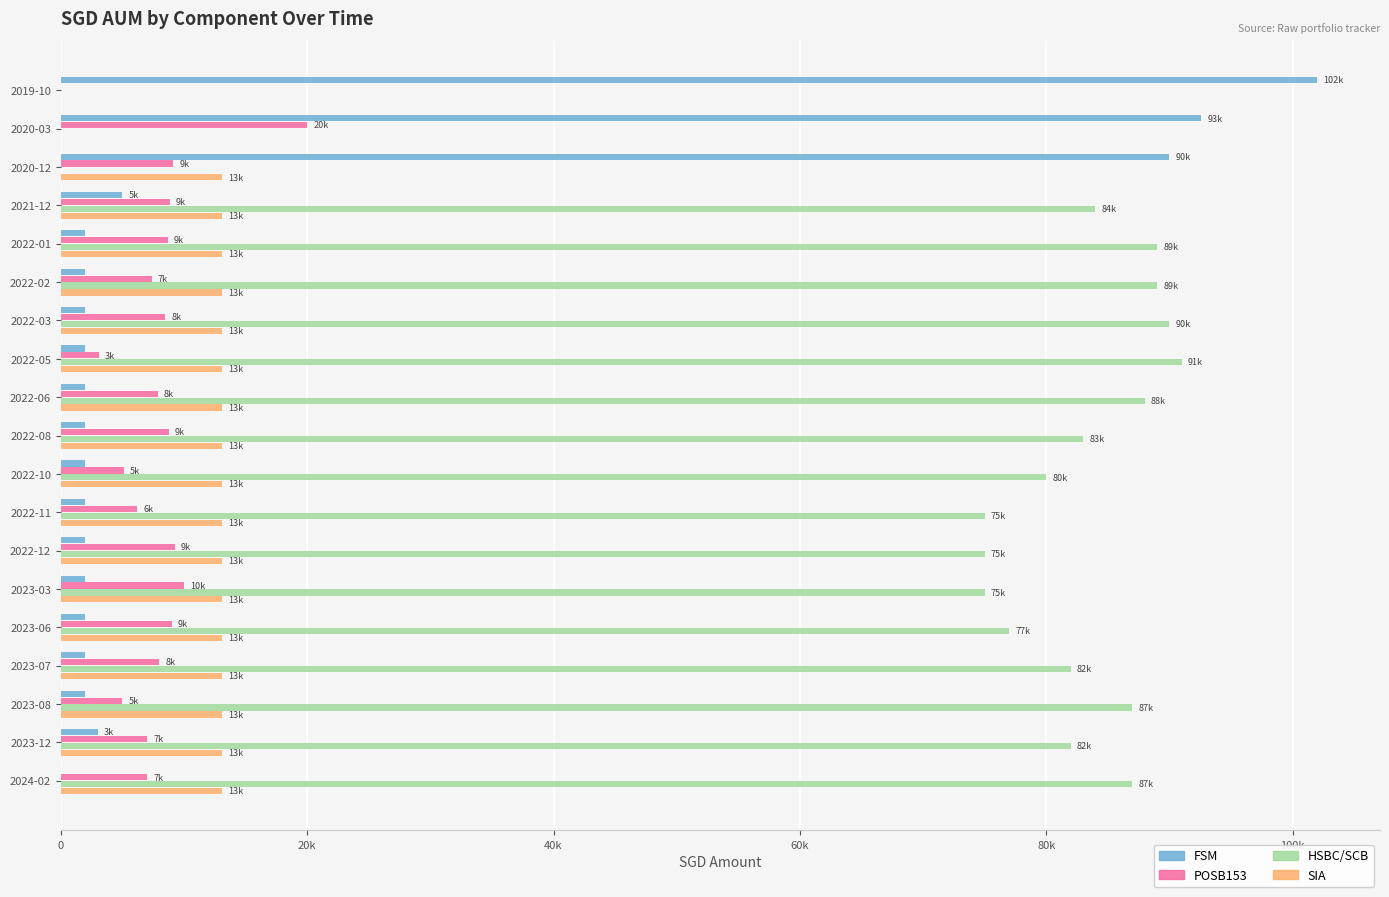

Reading left to right, list all the values displayed in this chart.

FSM: 102000.0	92574.0	90000.0	5000.0	2000.0	2000.0	2000.0	2000.0	2000.0	2000.0	2000.0	2000.0	2000.0	2000.0	2000.0	2000.0	2000.0	3000.0	0.0
POSB153: 0.0	20000.0	9117.0	8848.0	8672.0	7372.0	8462.0	3067.0	7877.0	8751.0	5099.0	6195.0	9251.0	10000.0	9000.0	8000.0	5000.0	7000.0	7000.0
HSBC/SCB: 0.0	0.0	0.0	84000.0	89000.0	89000.0	90000.0	91000.0	88000.0	83000.0	80000.0	75000.0	75000.0	75000.0	77000.0	82000.0	87000.0	82000.0	87000.0
SIA: 0.0	0.0	13108.5	13108.5	13108.5	13108.5	13108.5	13108.5	13108.5	13108.5	13108.5	13108.5	13108.5	13108.5	13108.5	13108.5	13108.5	13108.5	13108.5